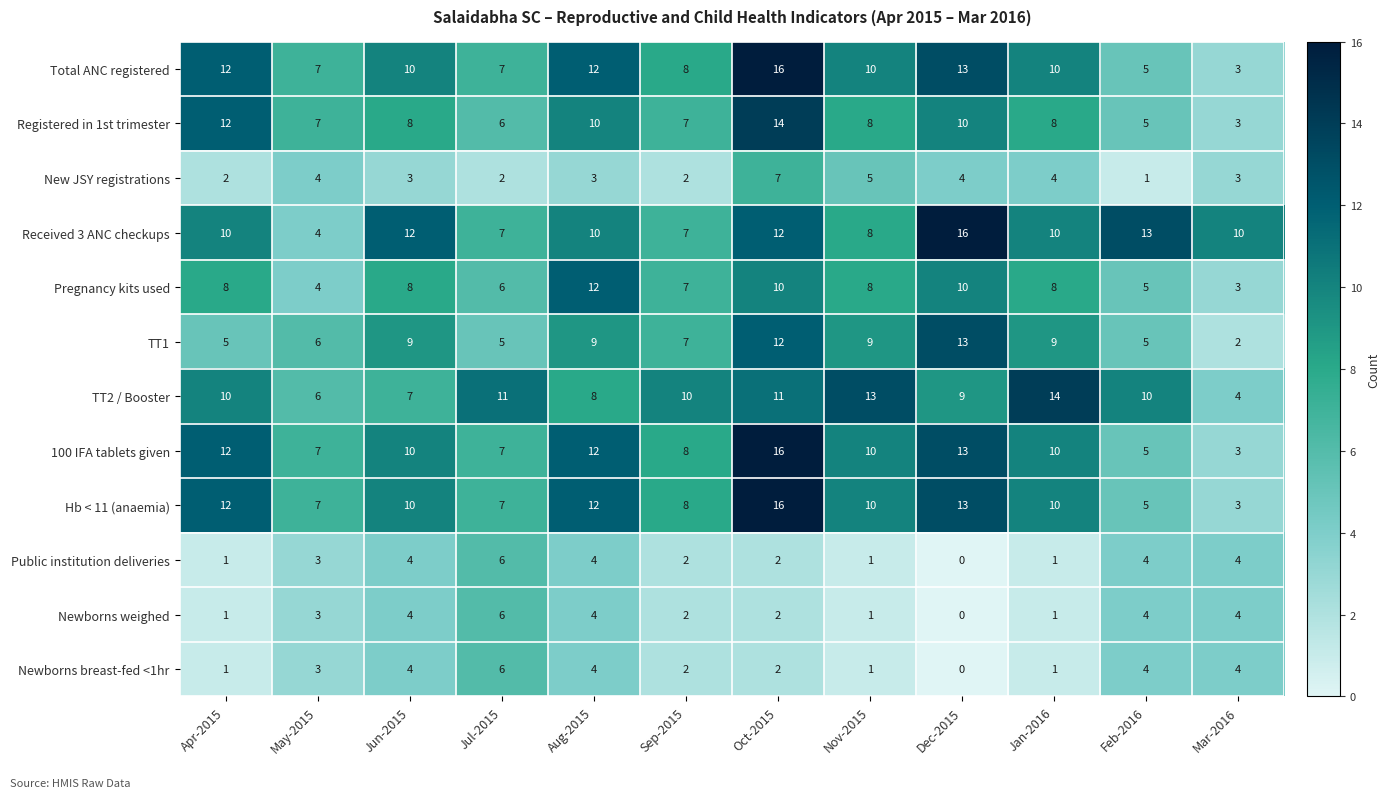

Where is Newborns breast-fed <1hr nearest to the value 3?

May-2015